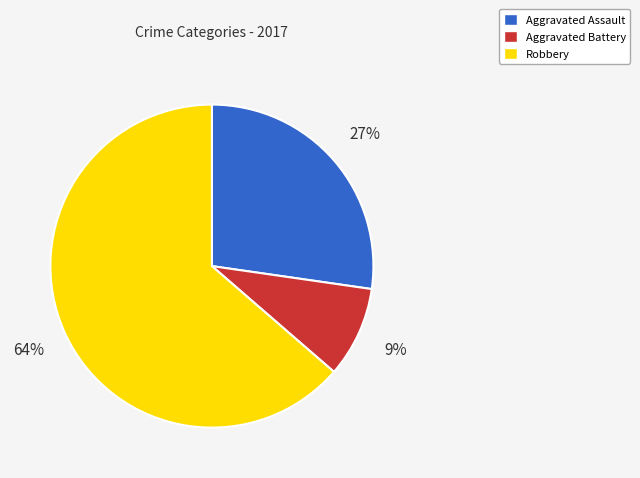

What percentage is the Robbery slice, to the nearest percent?

64%